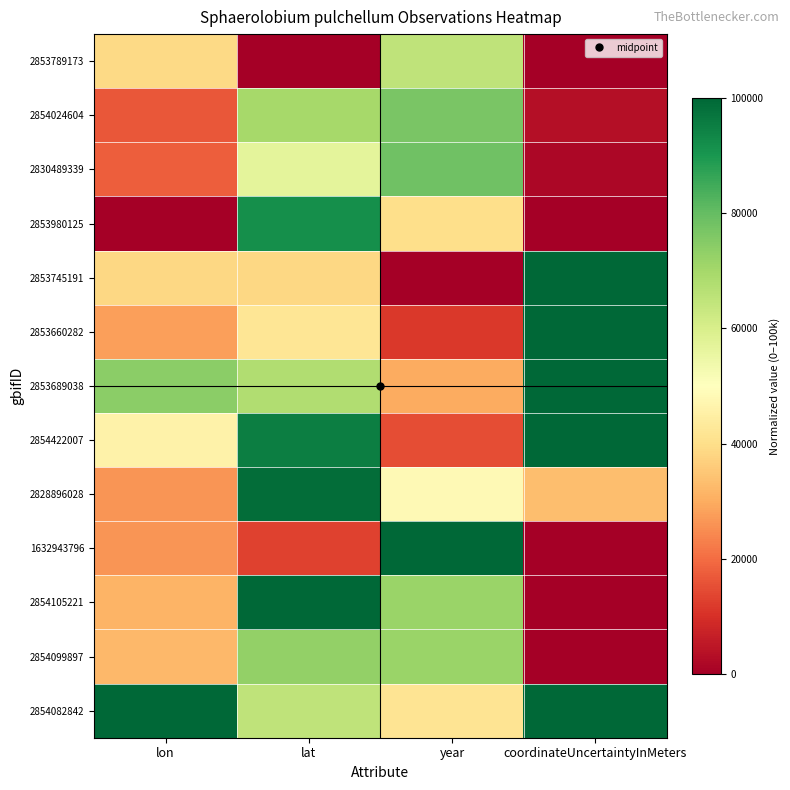

Reading left to right, transcribe all the data shown in this chart.

2853789173: lon=39060.9	lat=0.0	year=65000.0	coordinateUncertaintyInMeters=0.0
2854024604: lon=16578.1	lat=69555.7	year=76666.7	coordinateUncertaintyInMeters=3333.3
2830489339: lon=17693.0	lat=56850.7	year=78333.3	coordinateUncertaintyInMeters=1666.7
2853980125: lon=0.0	lat=91762.5	year=40000.0	coordinateUncertaintyInMeters=0.0
2853745191: lon=38346.3	lat=38498.2	year=0.0	coordinateUncertaintyInMeters=100000.0
2853660282: lon=27764.5	lat=42028.6	year=11666.7	coordinateUncertaintyInMeters=100000.0
2853689038: lon=74106.8	lat=67750.1	year=30000.0	coordinateUncertaintyInMeters=100000.0
2854422007: lon=45797.9	lat=95208.7	year=15000.0	coordinateUncertaintyInMeters=100000.0
2828896028: lon=26539.6	lat=98487.0	year=48333.3	coordinateUncertaintyInMeters=33333.3
1632943796: lon=26190.6	lat=13154.9	year=100000.0	coordinateUncertaintyInMeters=0.0
2854105221: lon=31473.2	lat=100000.0	year=71666.7	coordinateUncertaintyInMeters=0.0
2854099897: lon=32119.7	lat=72709.5	year=71666.7	coordinateUncertaintyInMeters=0.0
2854082842: lon=100000.0	lat=64892.2	year=41666.7	coordinateUncertaintyInMeters=100000.0